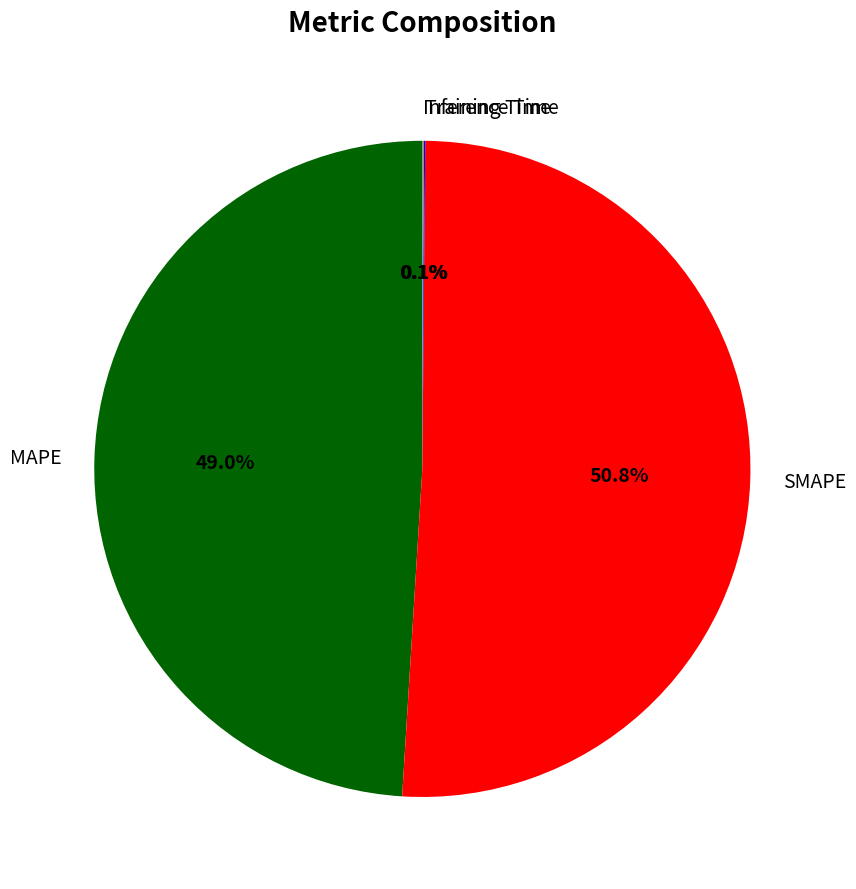

What percentage is NOT represented by SMAPE?

49.2%